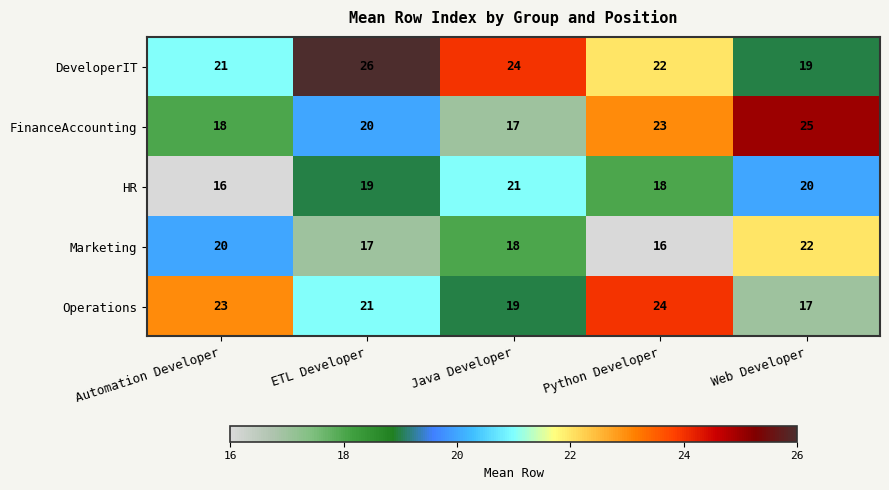

The HR series shows 10 at Automation Developer. True or false?

False